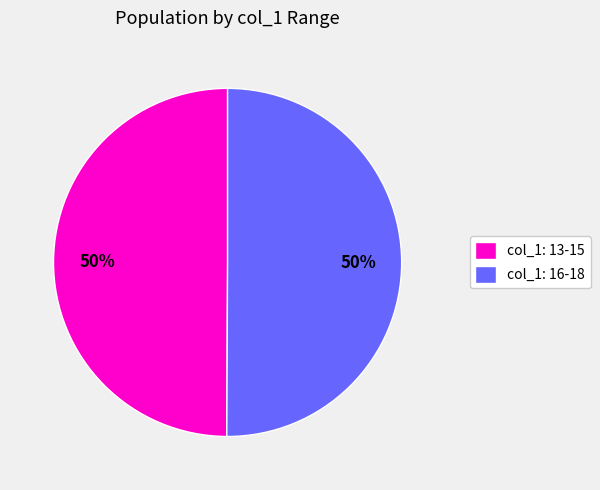

Is it true that col_1: 13-15 is 50% of the pie?

True